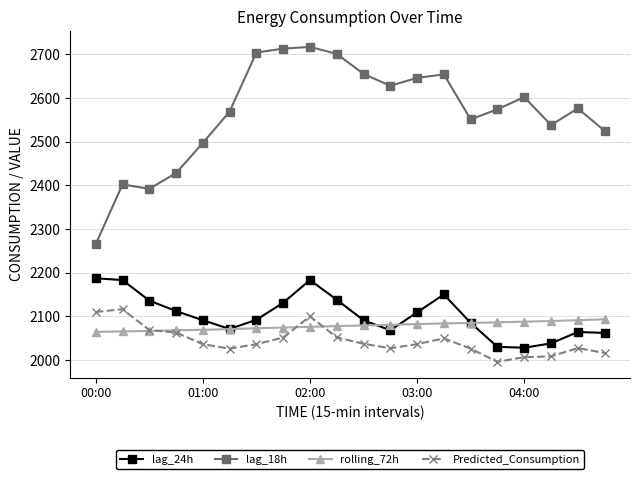

What is the smallest value displayed?

1995.8